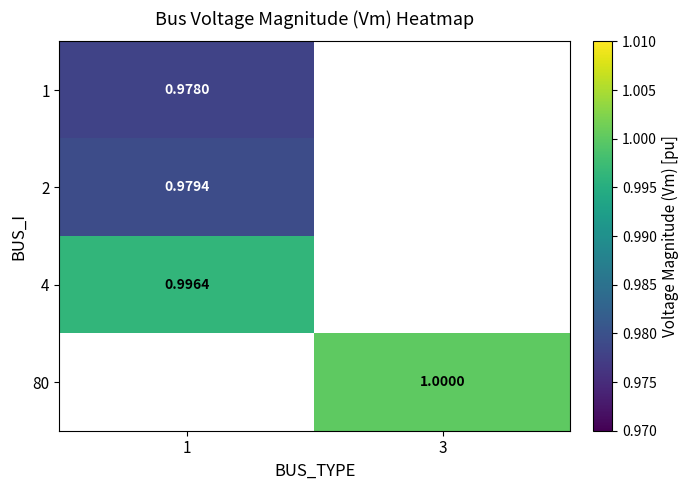

How many values in row_3 are above zero?

1